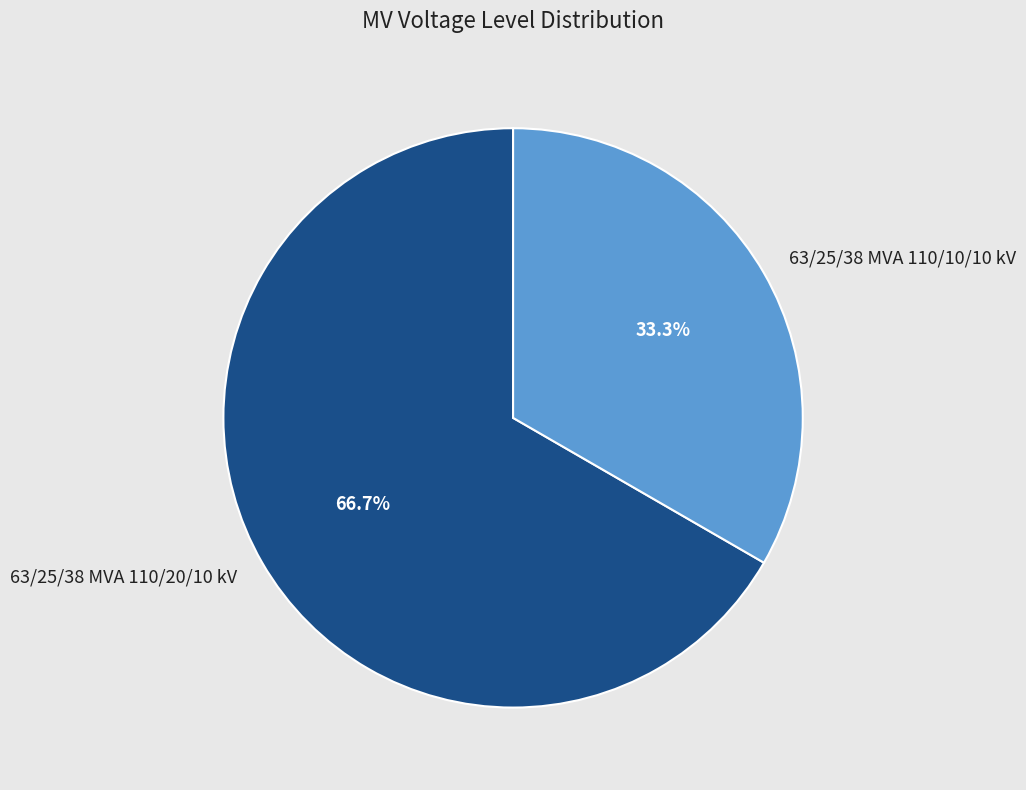

Does any single category account for the majority?

Yes